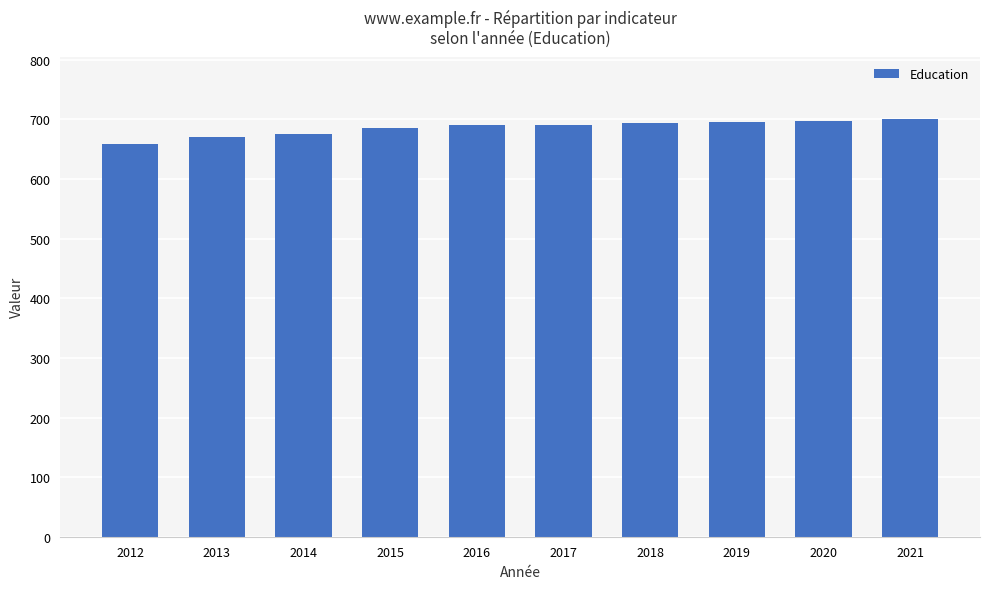

Count the number of categories in the chart.

10